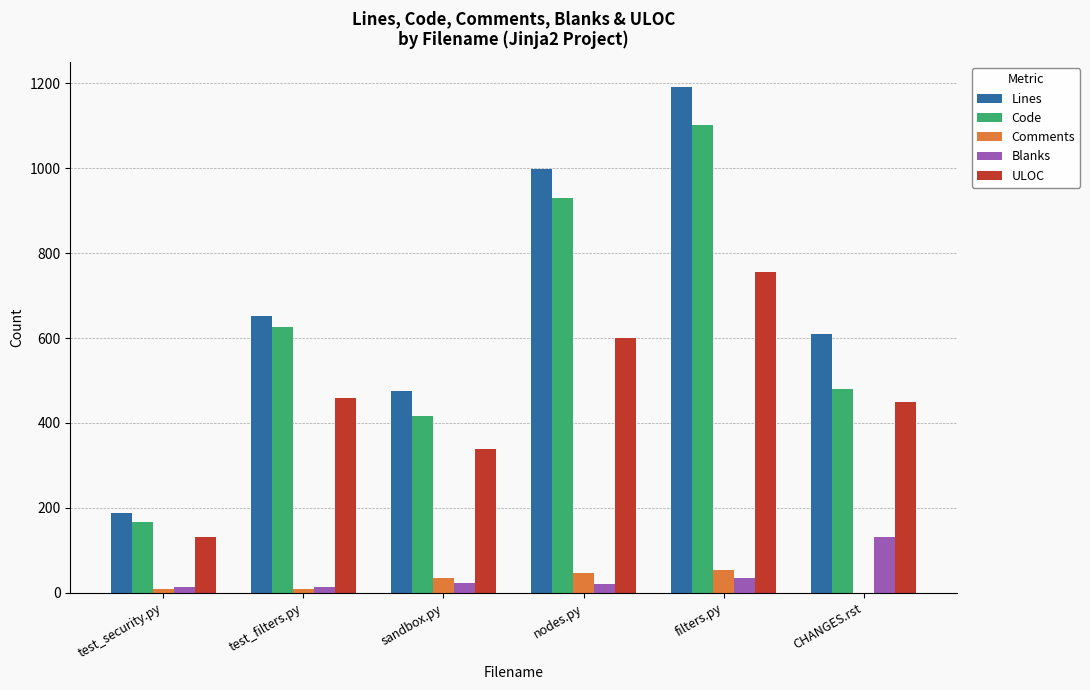

True or false: Comments has a value of 10 at test_filters.py.

True